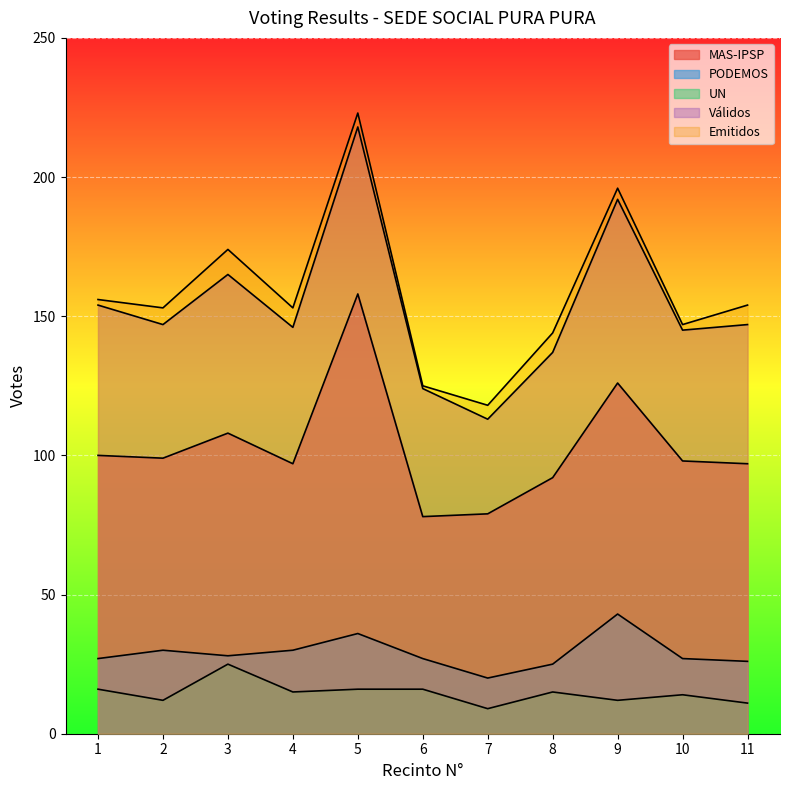

What is the difference between the maximum and minimum values in the UN series?

16